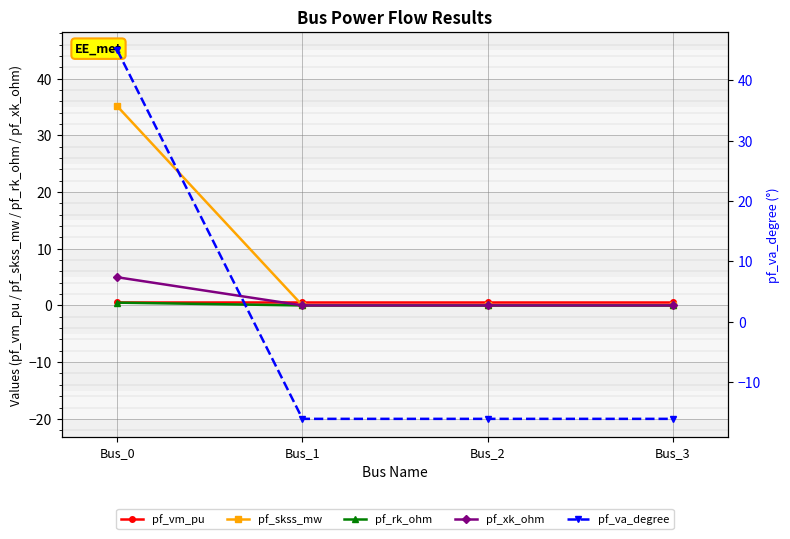

What is the value of the pf_va_degree point at the 1st from the left?

45.0